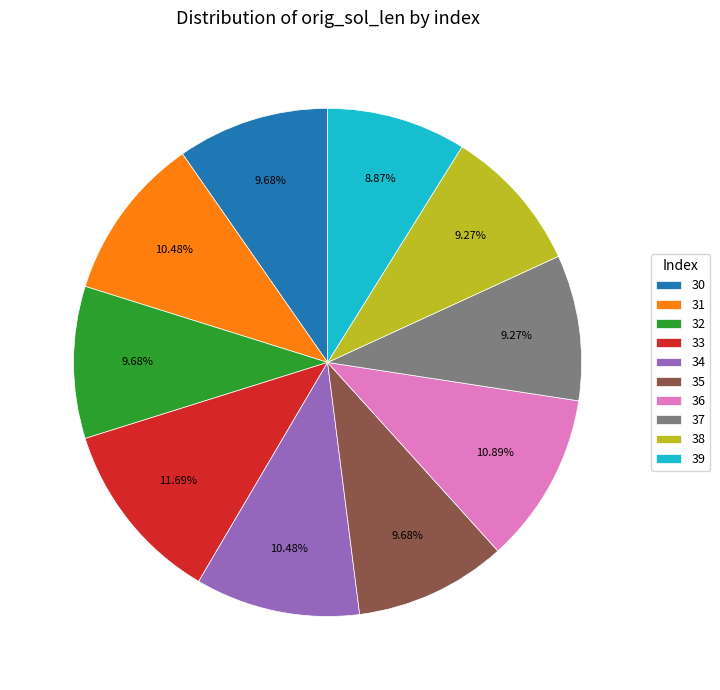

Approximately how many times larger is the value at 38 compared to 30?

1.0